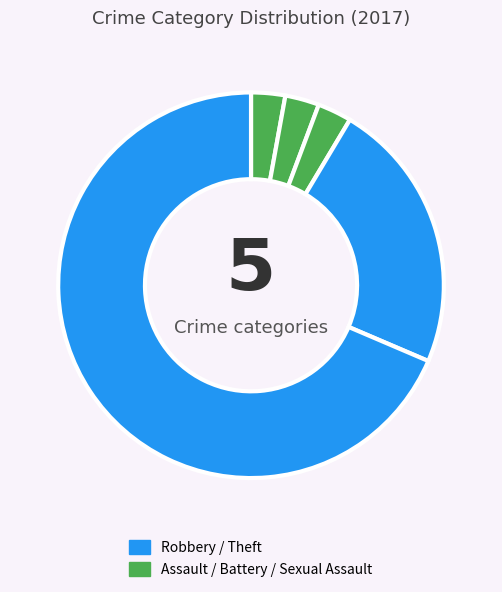

How many slices are in this pie chart?

5